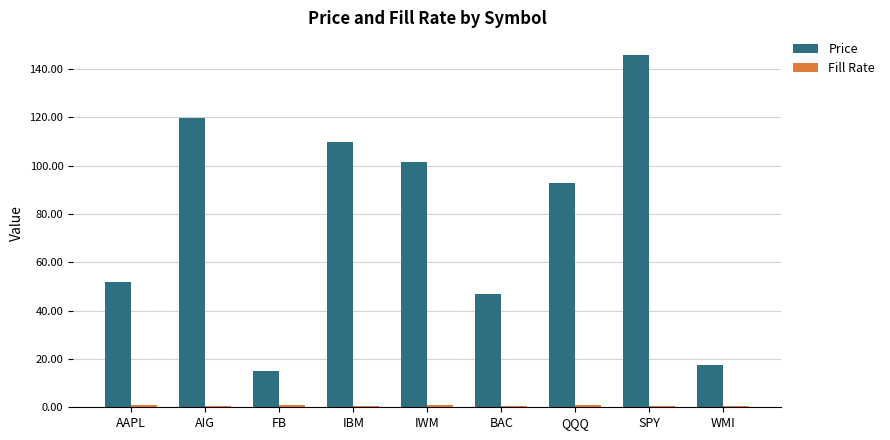

The Price series shows 17.6 at WMI. True or false?

True